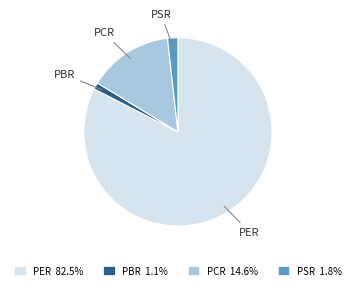

Which category has the biggest portion of the pie?

PER